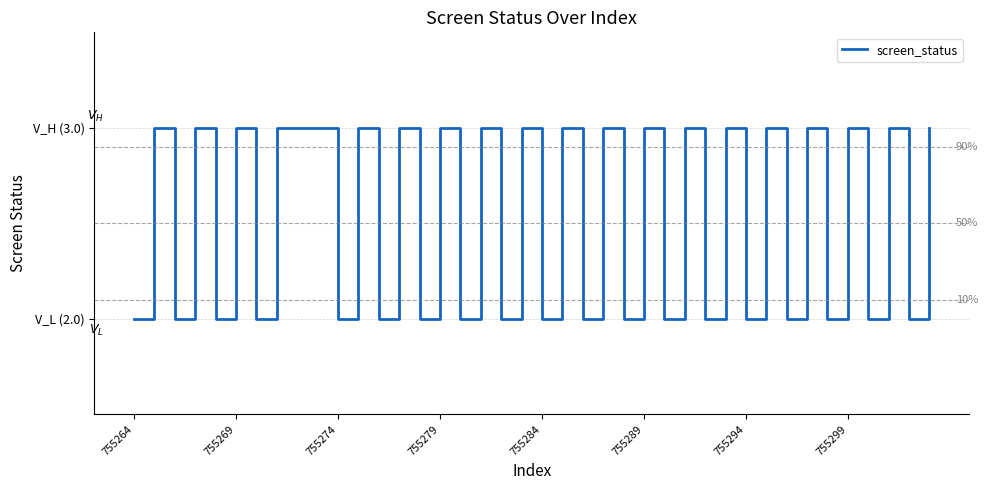

What is the average value?

3